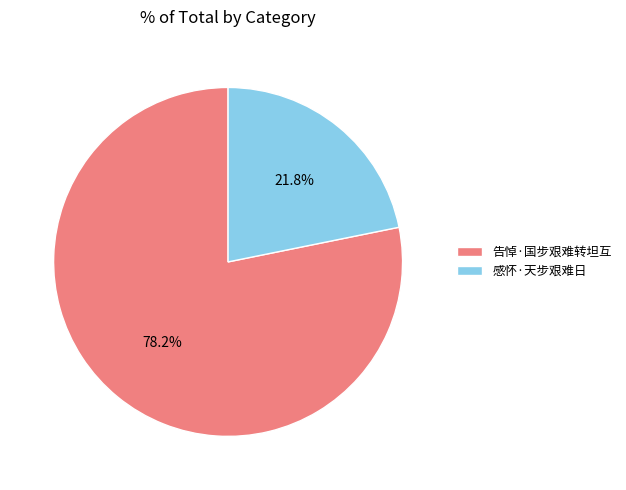

True or false: 感怀·天步艰难日 accounts for 22% of the total.

True